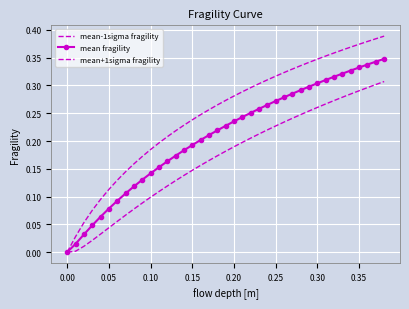

What is the average value of the mean-1sigma fragility series?

0.2